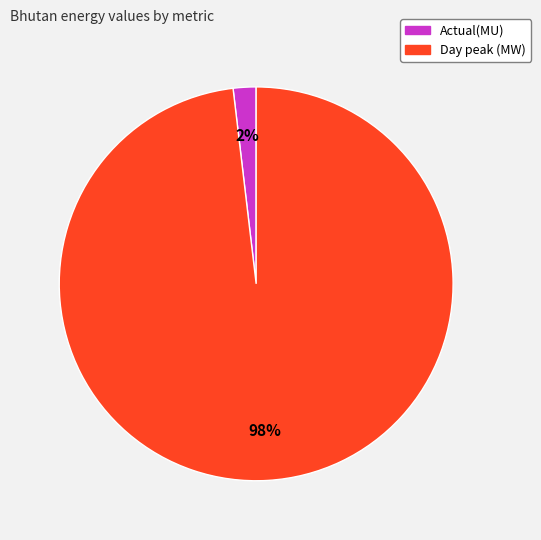

True or false: Actual(MU) accounts for 8% of the total.

False